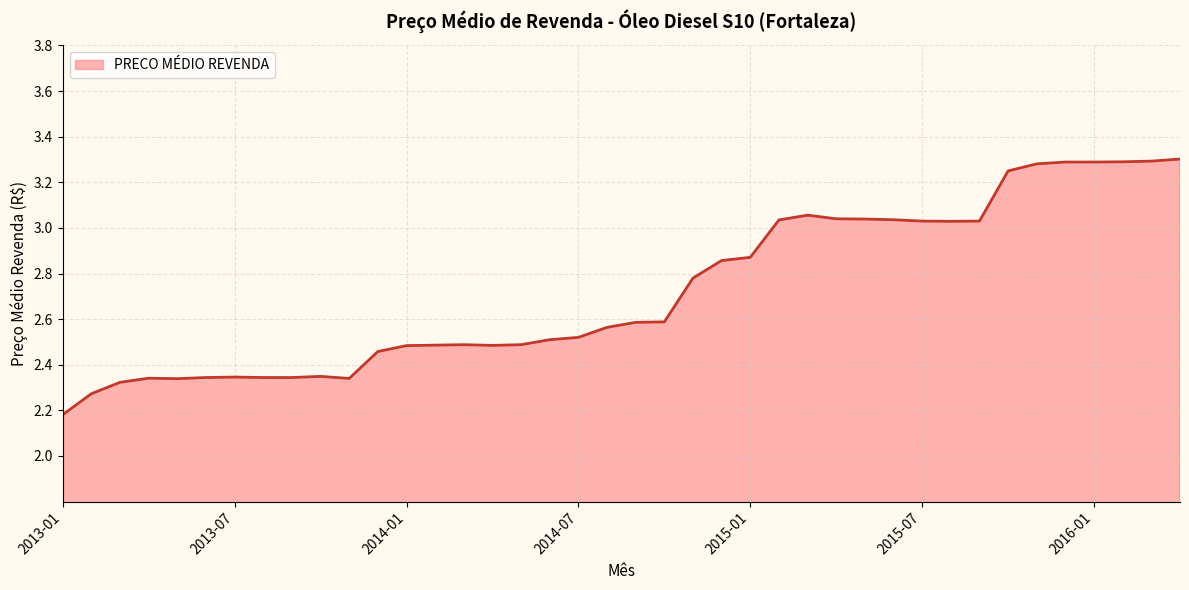

What is the average value?

2.7